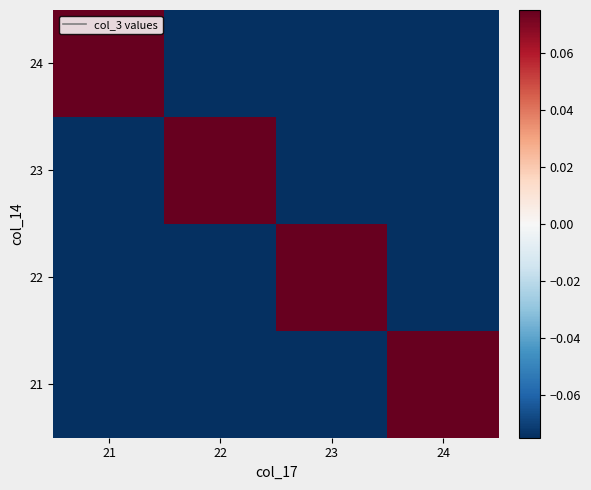

How many distinct data groups are displayed?

4